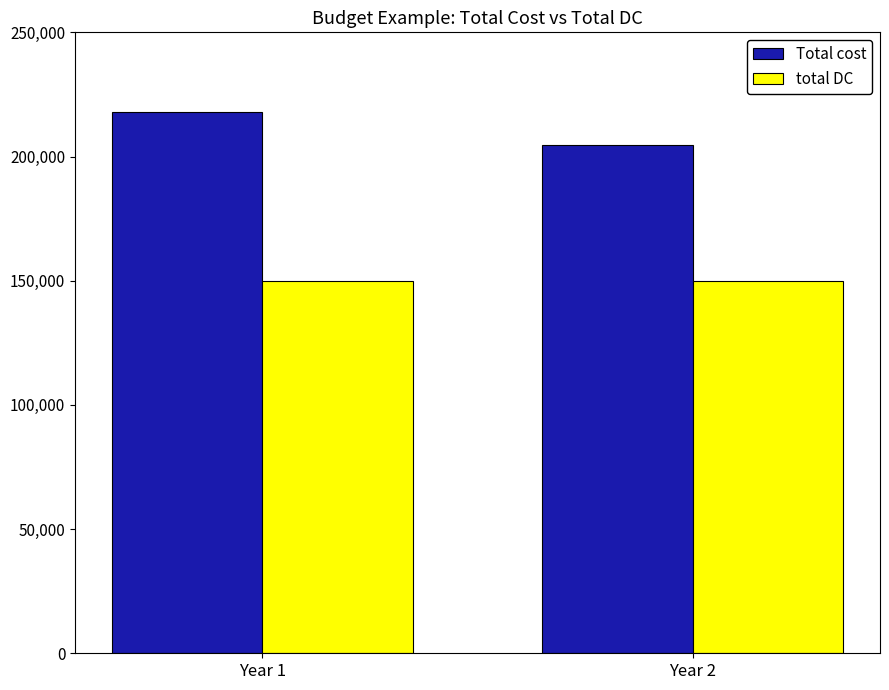

Reading left to right, what are all the values shown in this chart?

Total cost: 218125	204500
total DC: 150000	150000